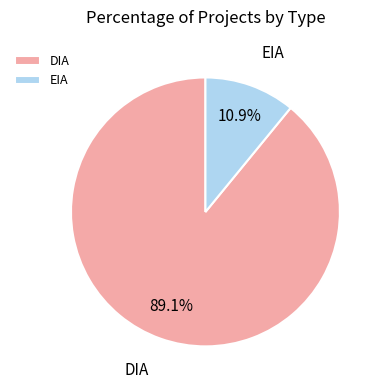

To the nearest percent, what is the average slice percentage?

50%